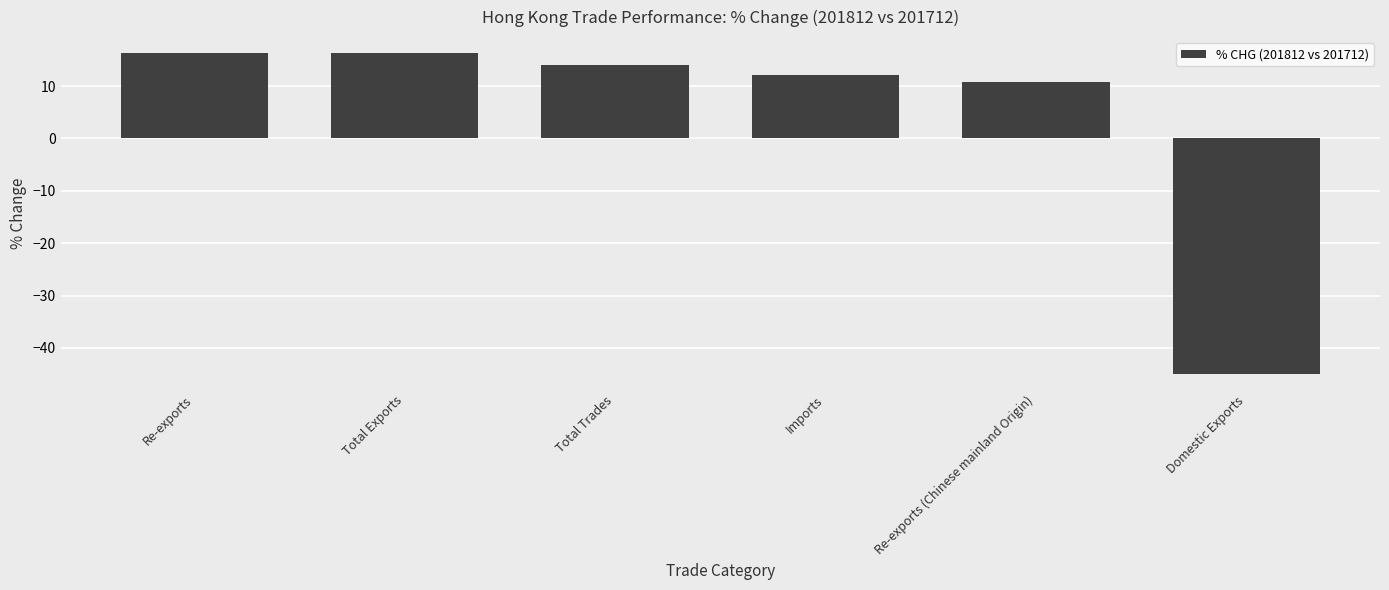

What is the value of the 1st bar from the left?

16.3